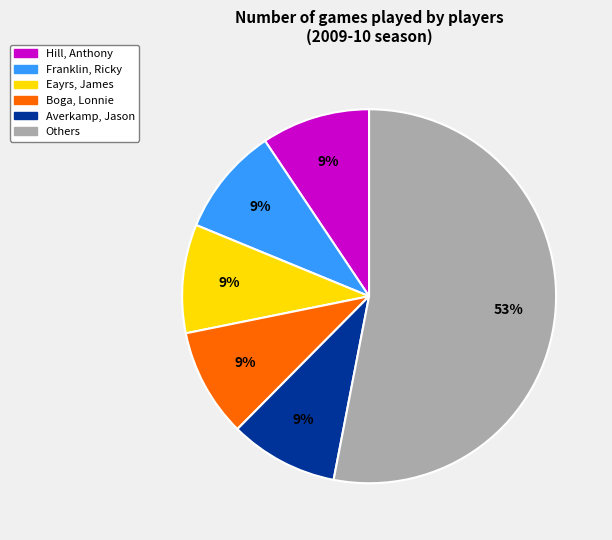

How many segments does this pie chart have?

6